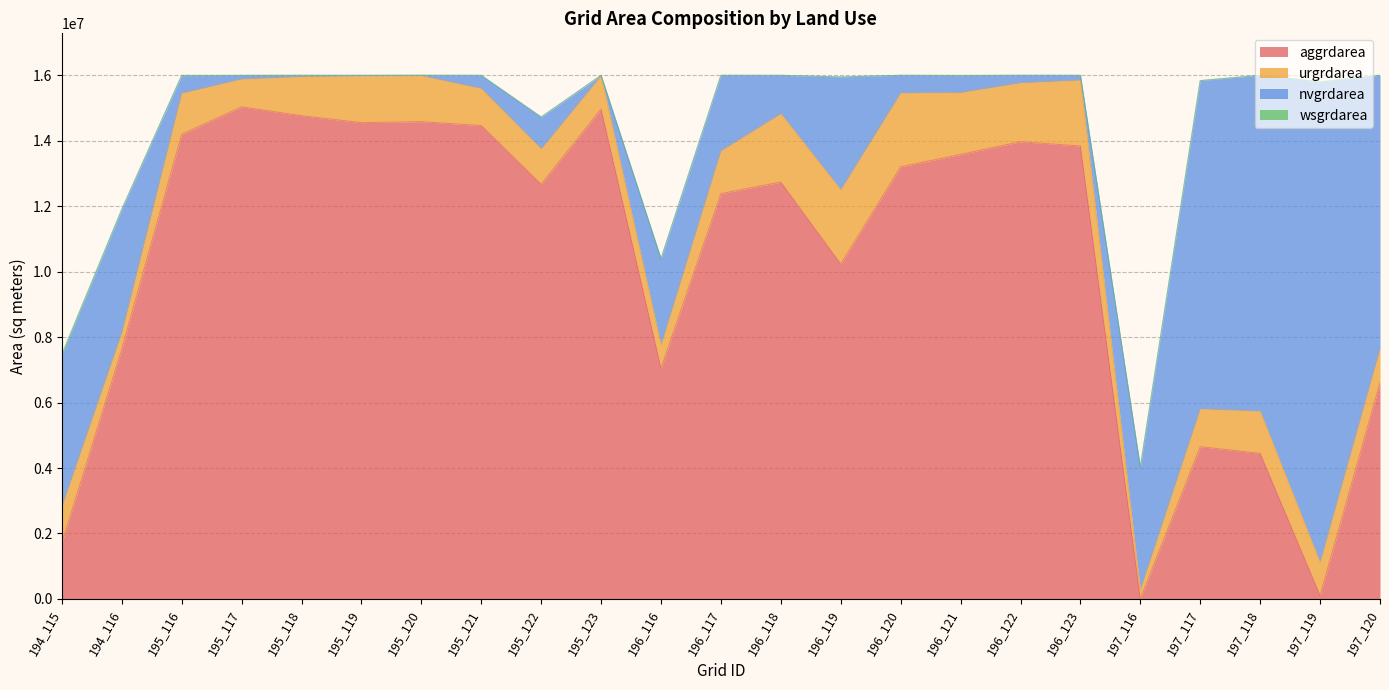

At which category does the chart reach its peak across all series?

195_117